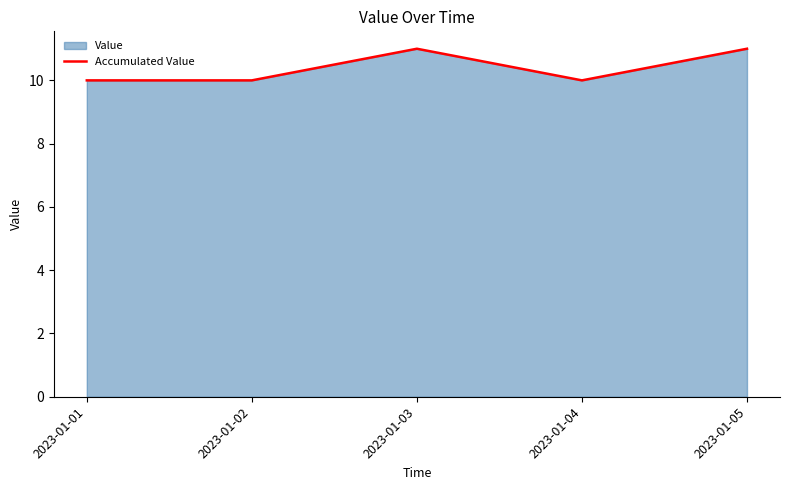

Rank the categories by value from highest to lowest.

2023-01-03, 2023-01-05, 2023-01-01, 2023-01-02, 2023-01-04